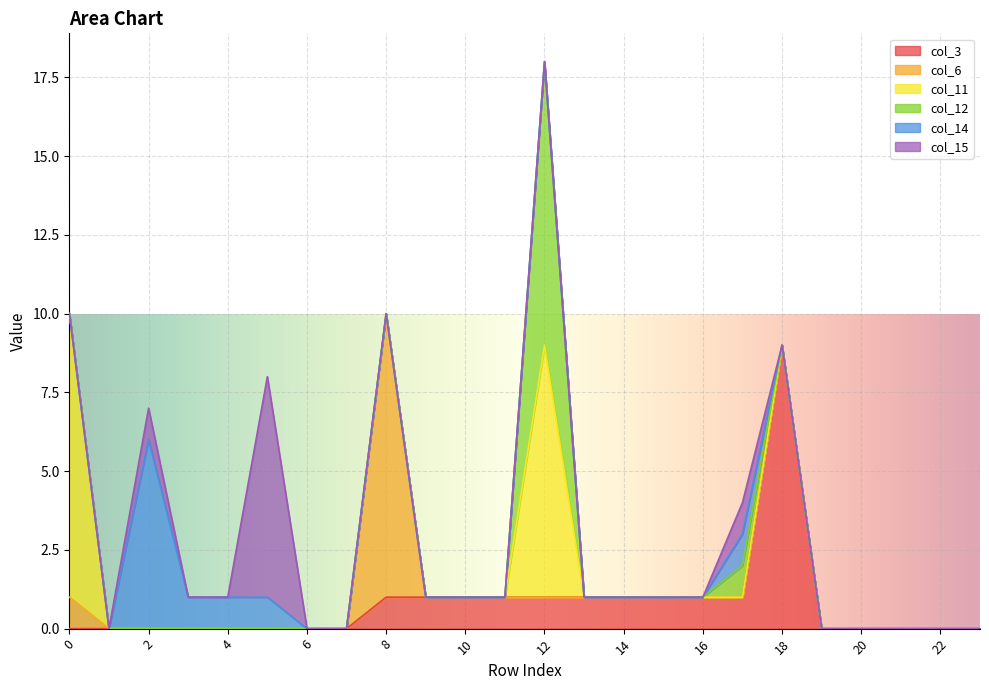

Is it true that col_12 equals 4 at 5?

False